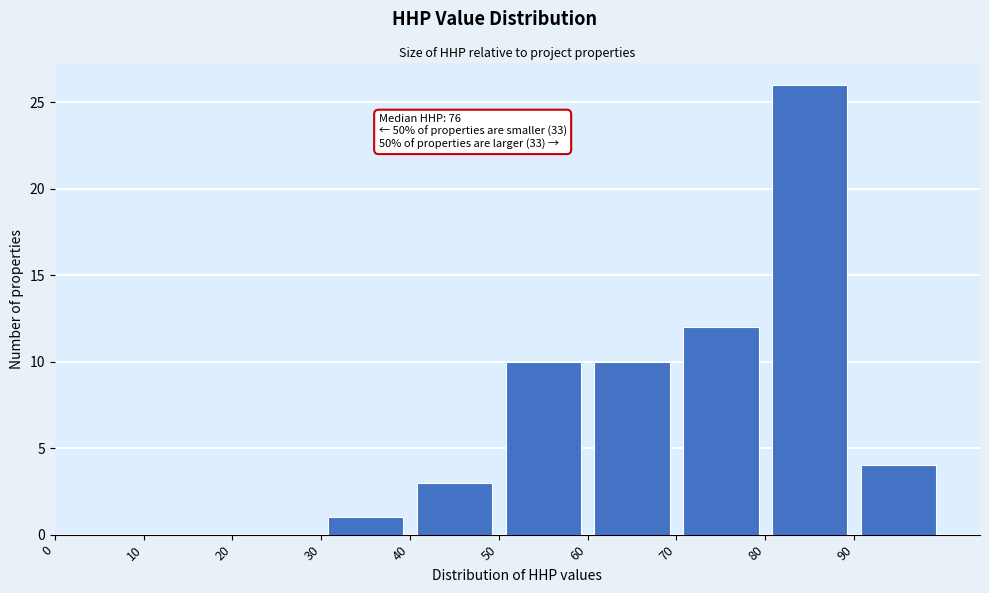

Over which range of the x-axis is the bar tallest?

80 to 90